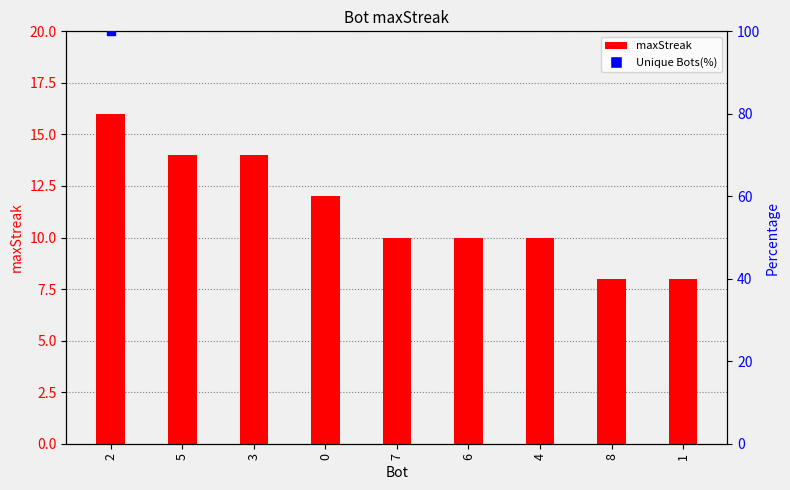

Which has a higher value, 6 or 5?

5